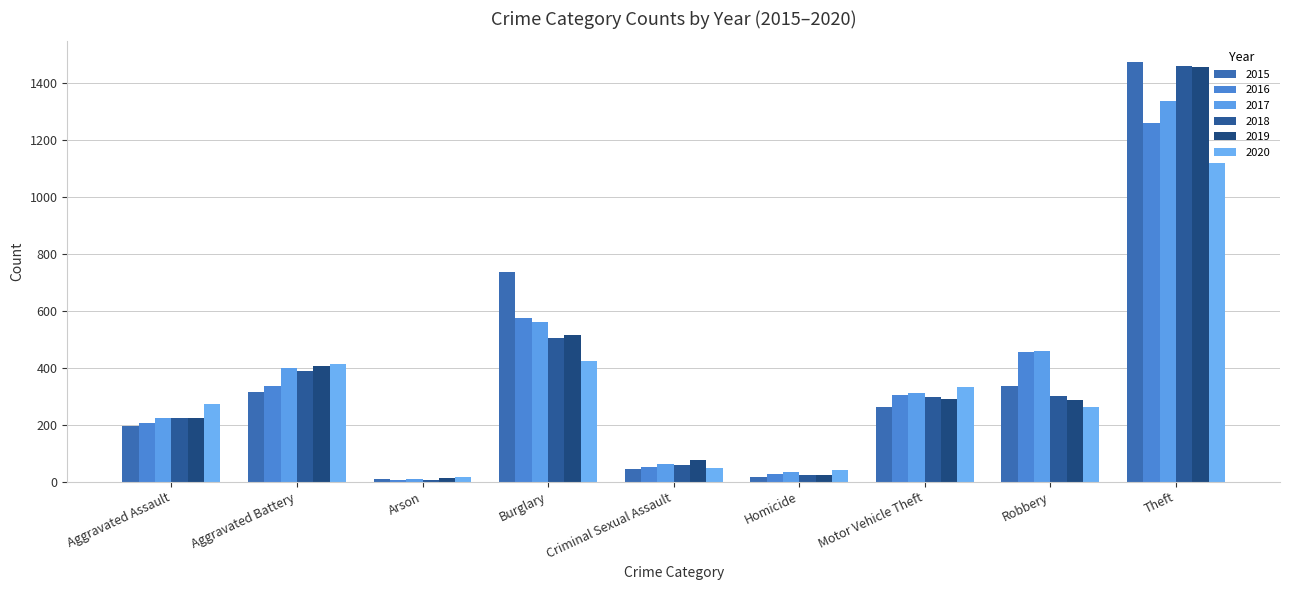

Between Aggravated Assault and Robbery, which series saw the biggest shift?

2016